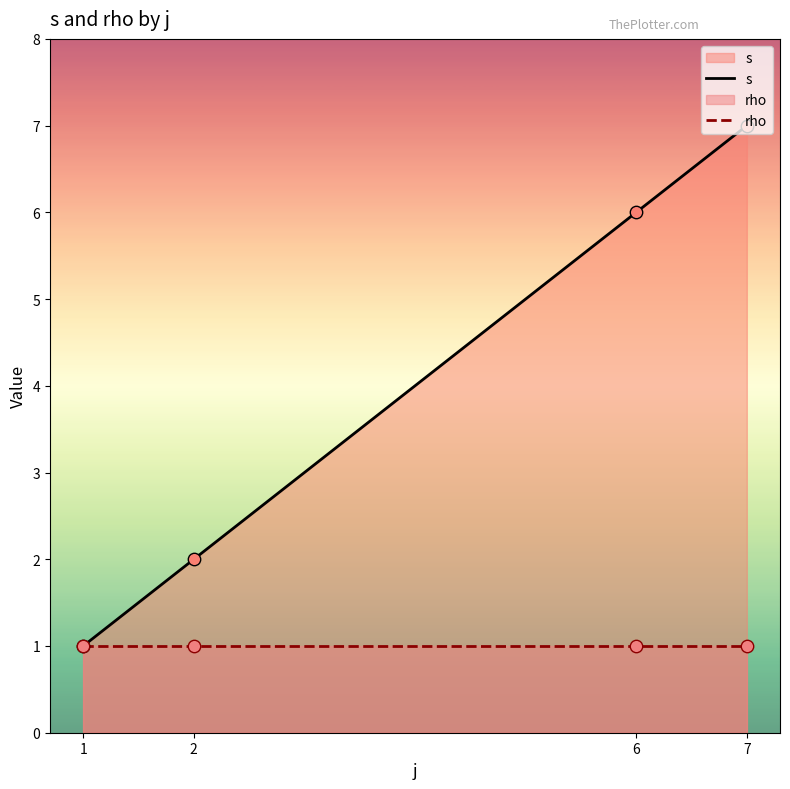

Which series contains the highest Y value?

s